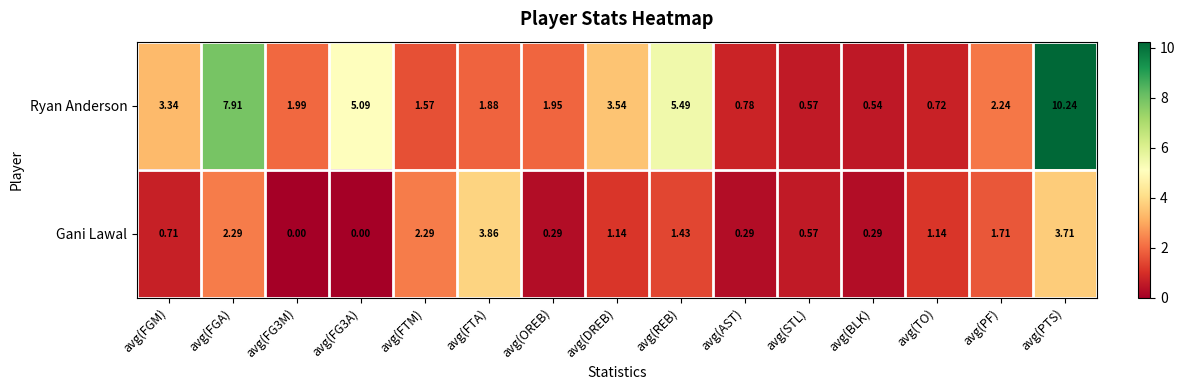

Rank the series at avg(OREB) from highest to lowest value.

Ryan Anderson, Gani Lawal